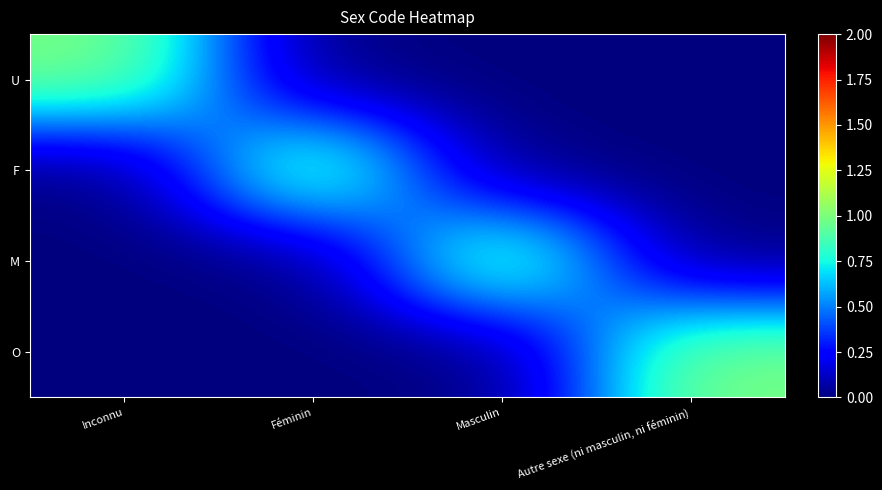

Which category has the highest value across all series?

Inconnu